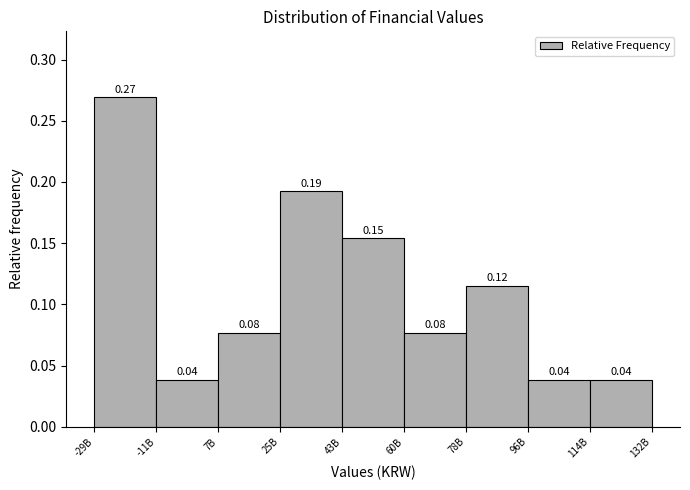

Which has a higher value, -29B or 96B?

-29B